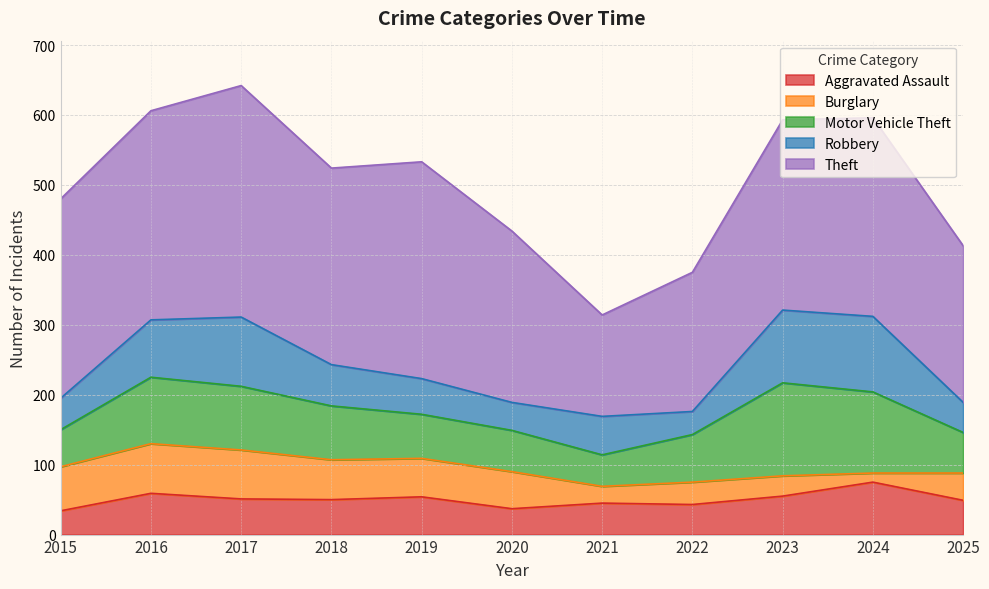

List the labels in order of Aggravated Assault value, largest first.

2024, 2016, 2023, 2019, 2017, 2018, 2025, 2021, 2022, 2020, 2015